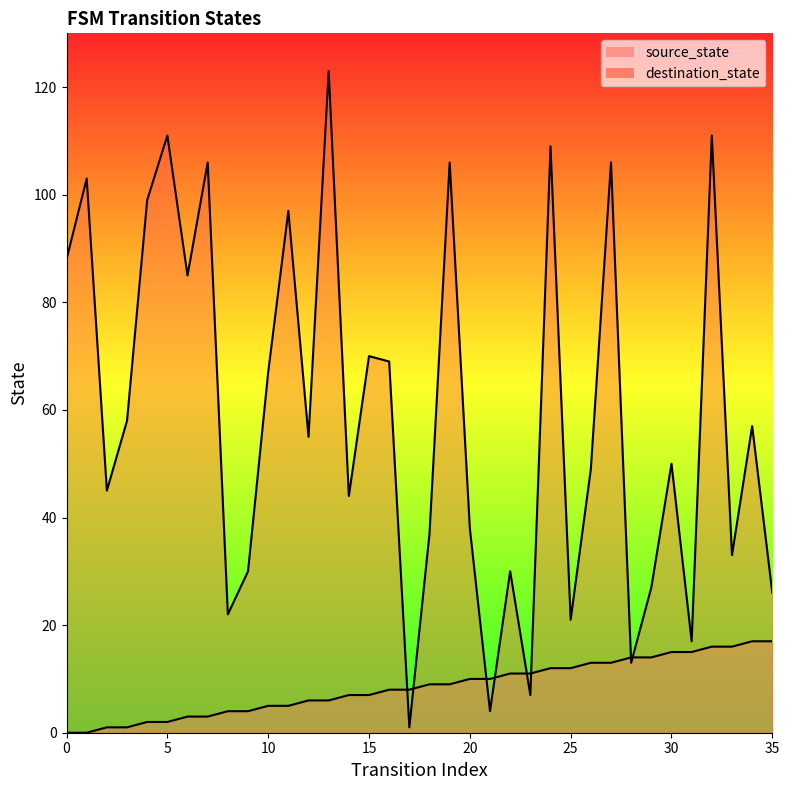

List the series in order of their peak value, highest first.

destination_state, source_state